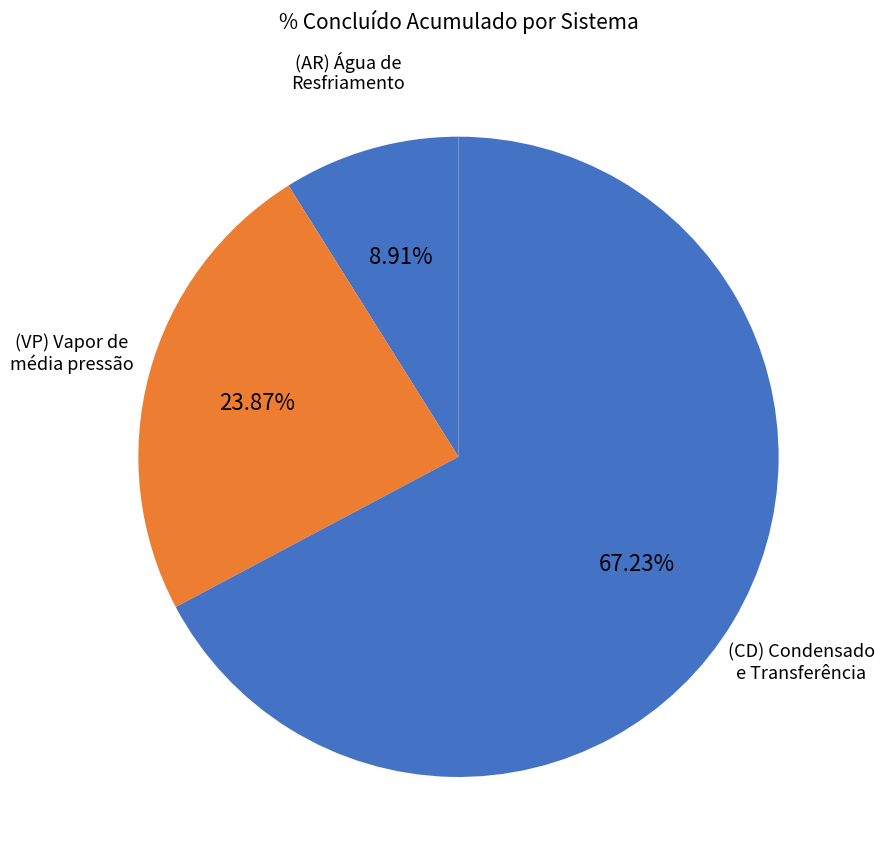

Is there a majority slice in this chart?

Yes